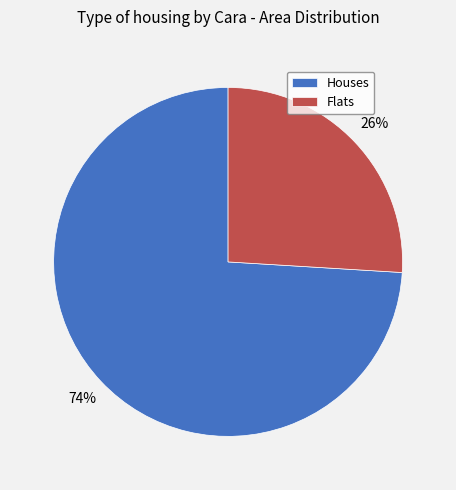

To the nearest percent, what percentage of the pie is Houses?

74%